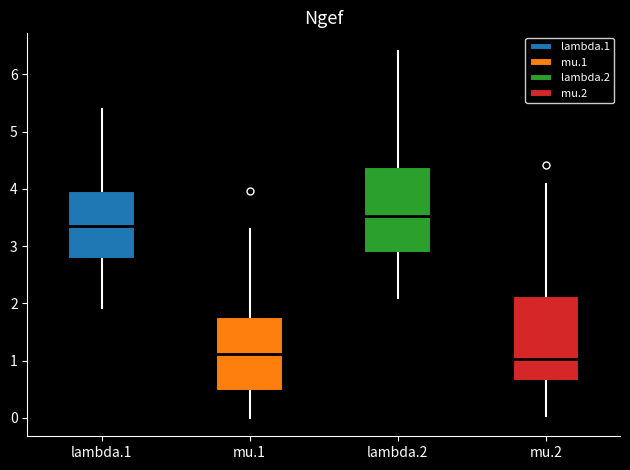

Which box's median line is the highest?

lambda.2